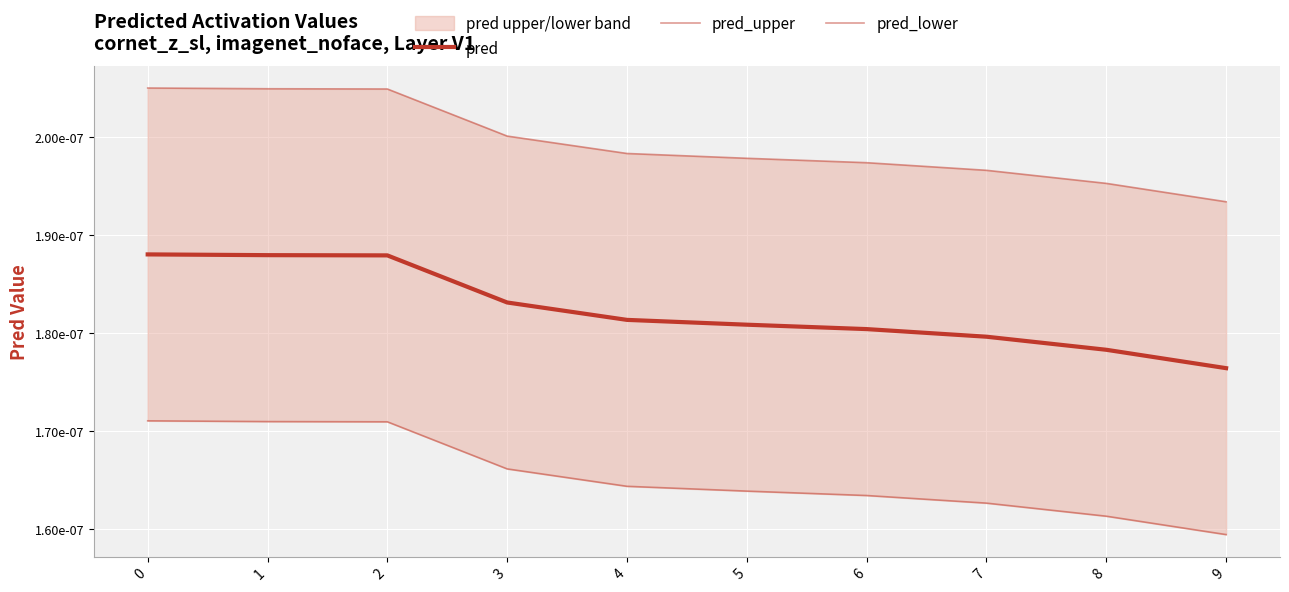

True or false: pred has a value of 0.0 at 4.

True